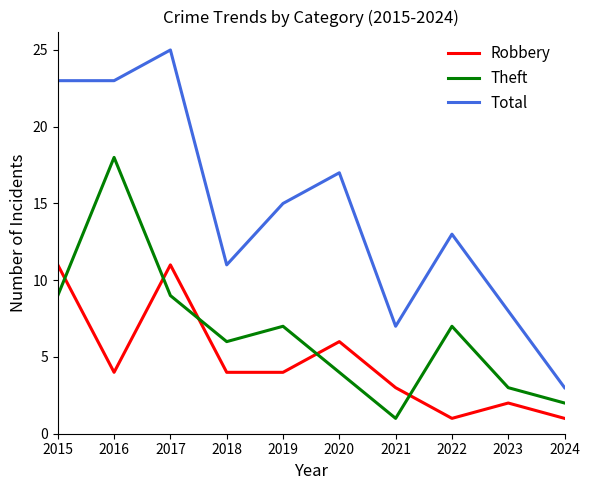

True or false: Total and Robbery intersect in this chart.

False